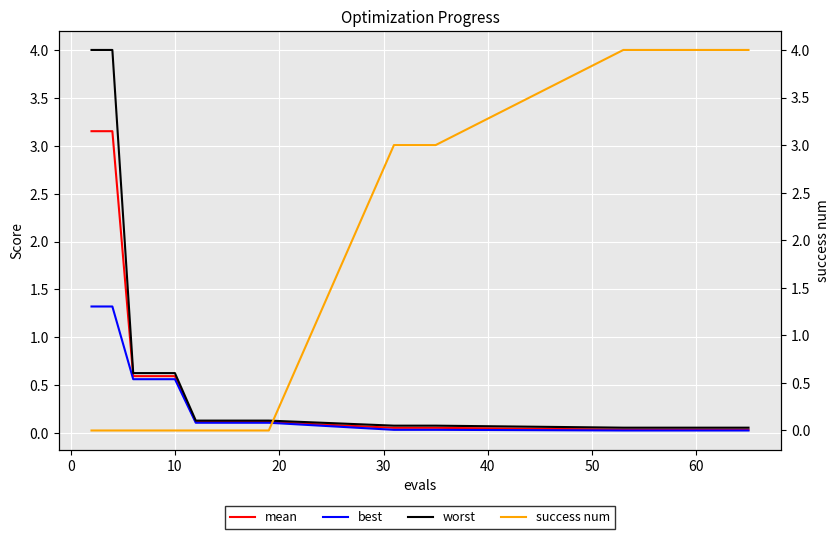

How many series are shown in this chart?

4